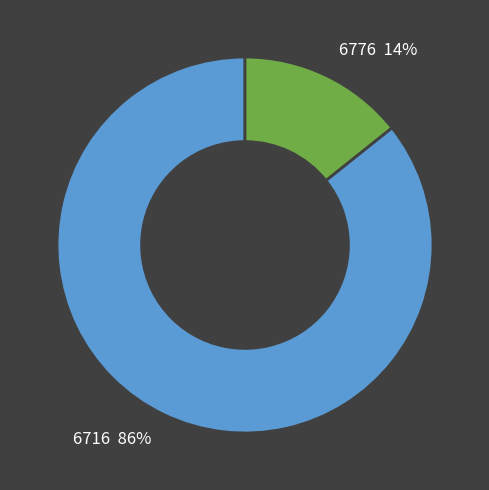

Which category has the smallest portion of the pie?

6776